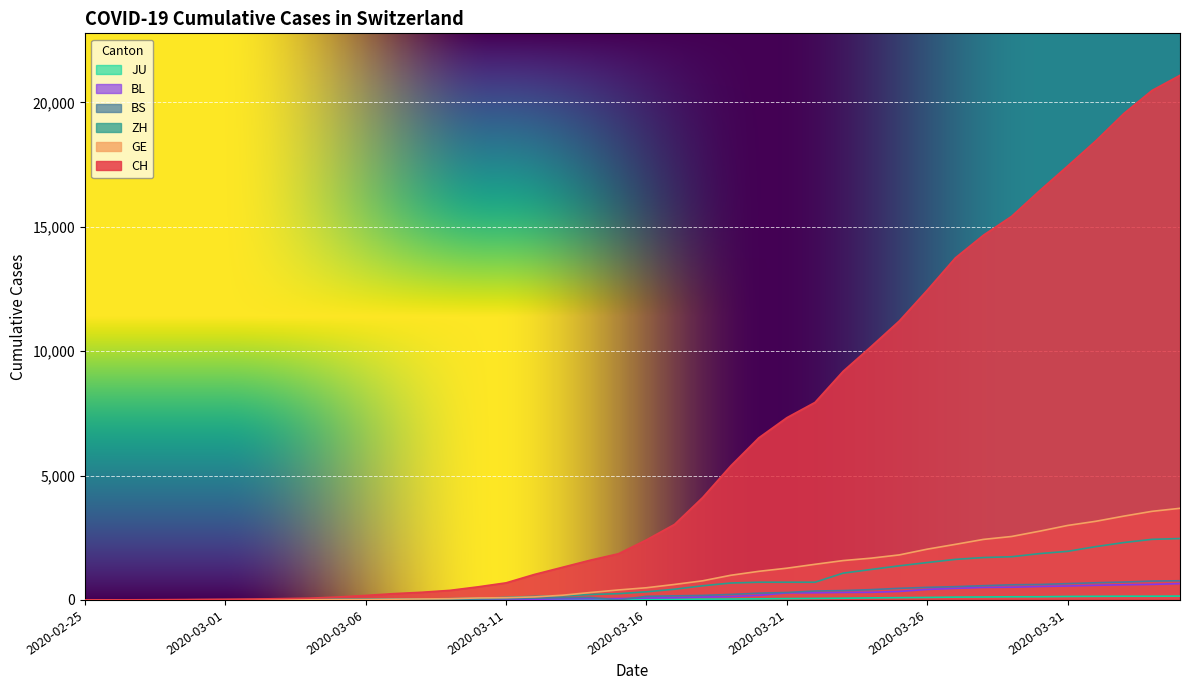

True or false: GE and BL intersect in this chart.

False